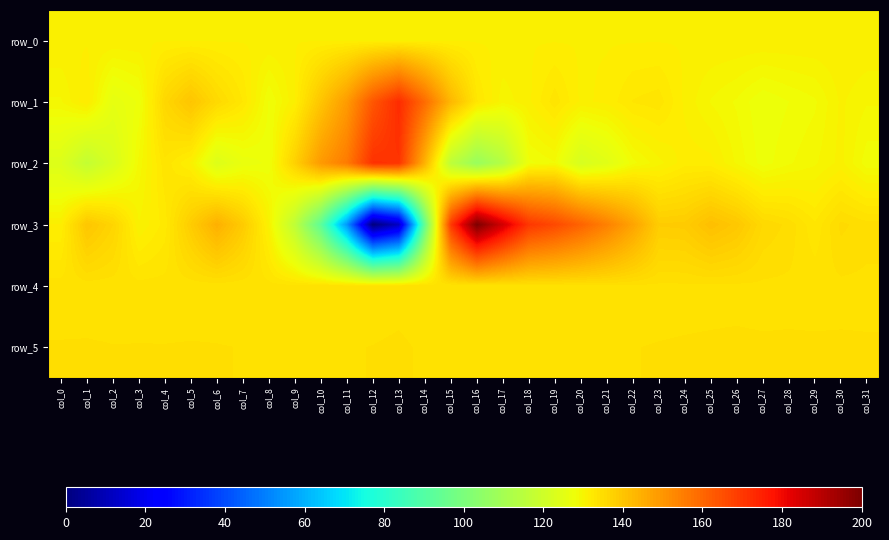

The row_1 series shows 57.5 at col_4. True or false?

False